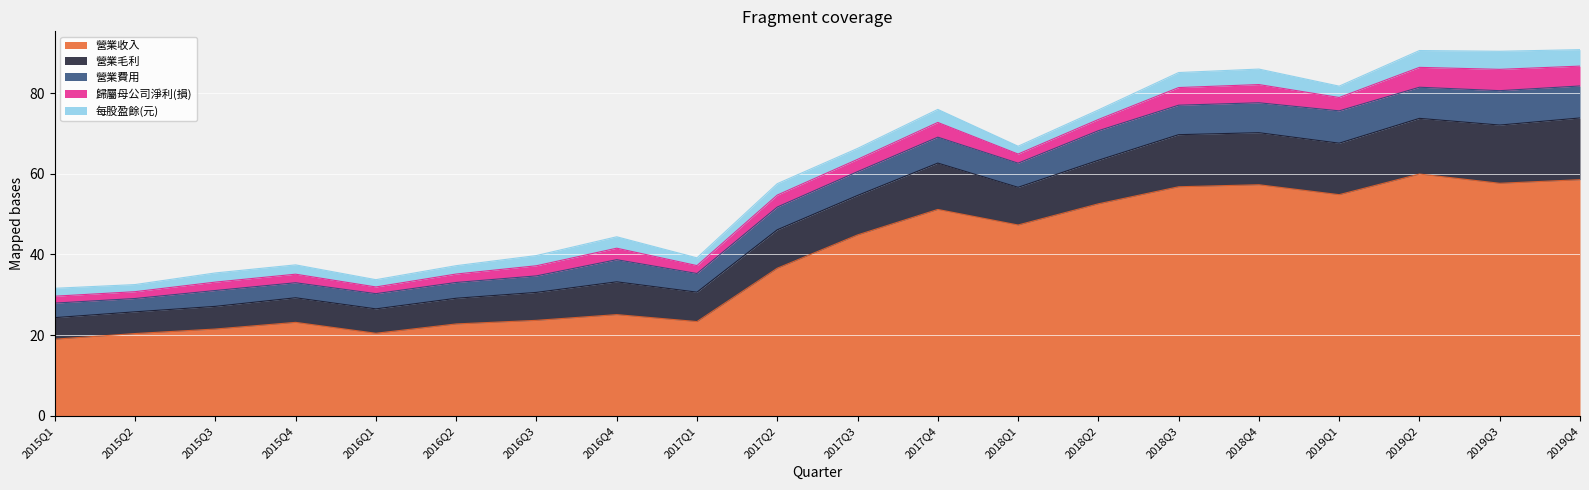

Where is the first local maximum for 歸屬母公司淨利(損)?

2015Q4